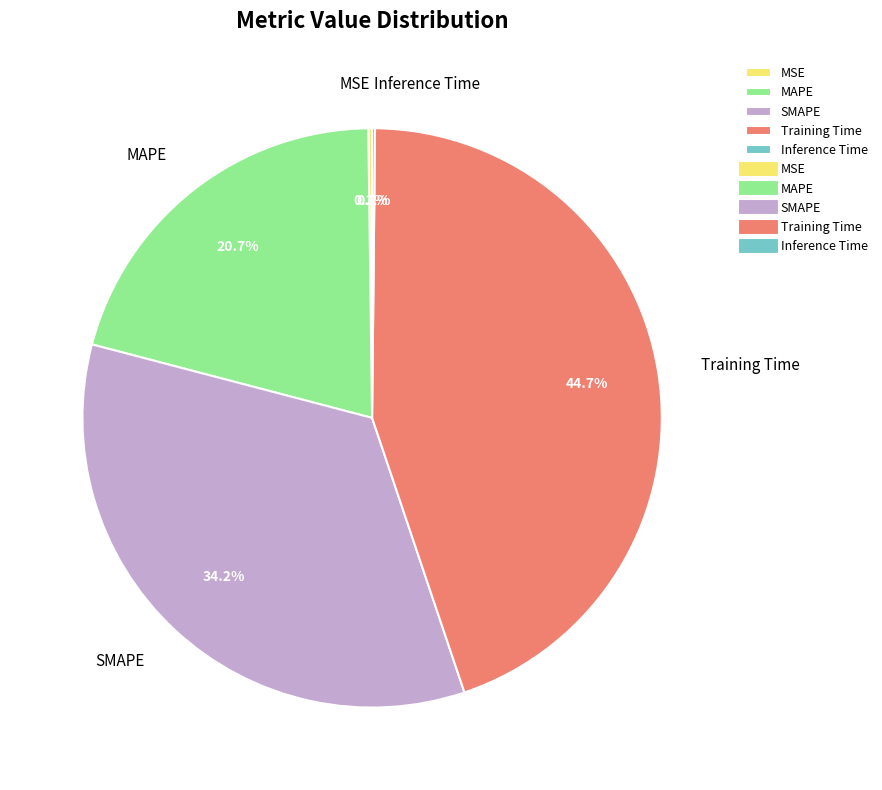

To the nearest percent, what percentage of the pie is Training Time?

45%